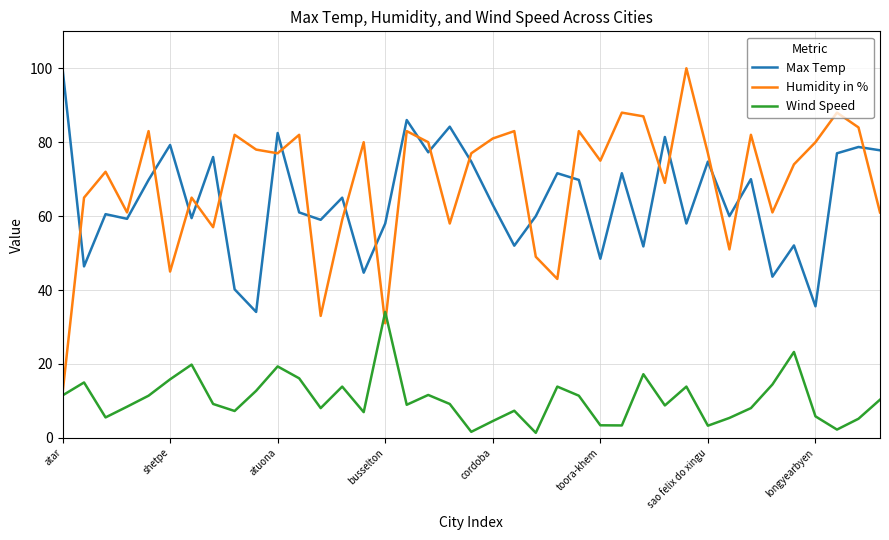

In Wind Speed, how many points are lower than both neighbors (excluding endpoints)?

11